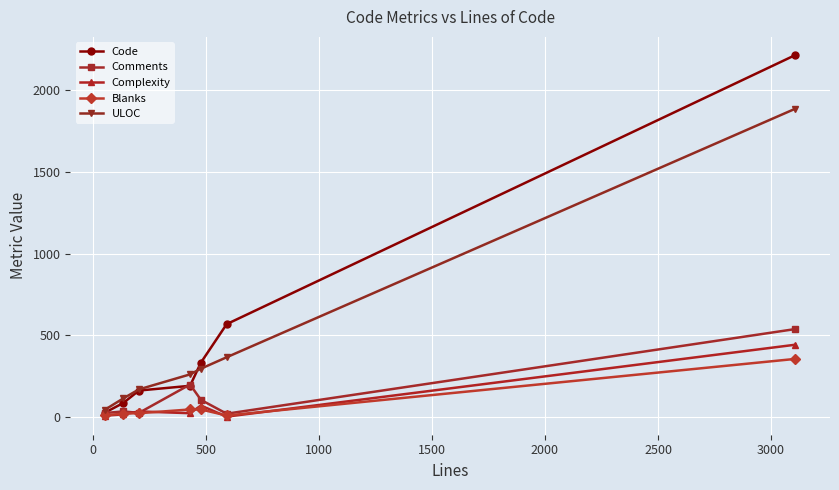

True or false: Code has more than 2 interior local peaks.

False